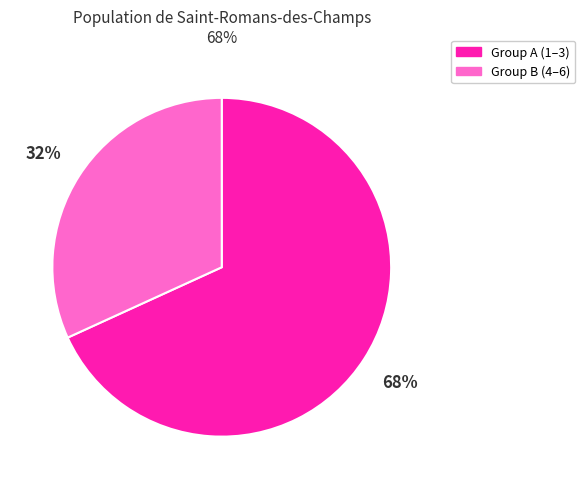

Does any single category account for the majority?

Yes